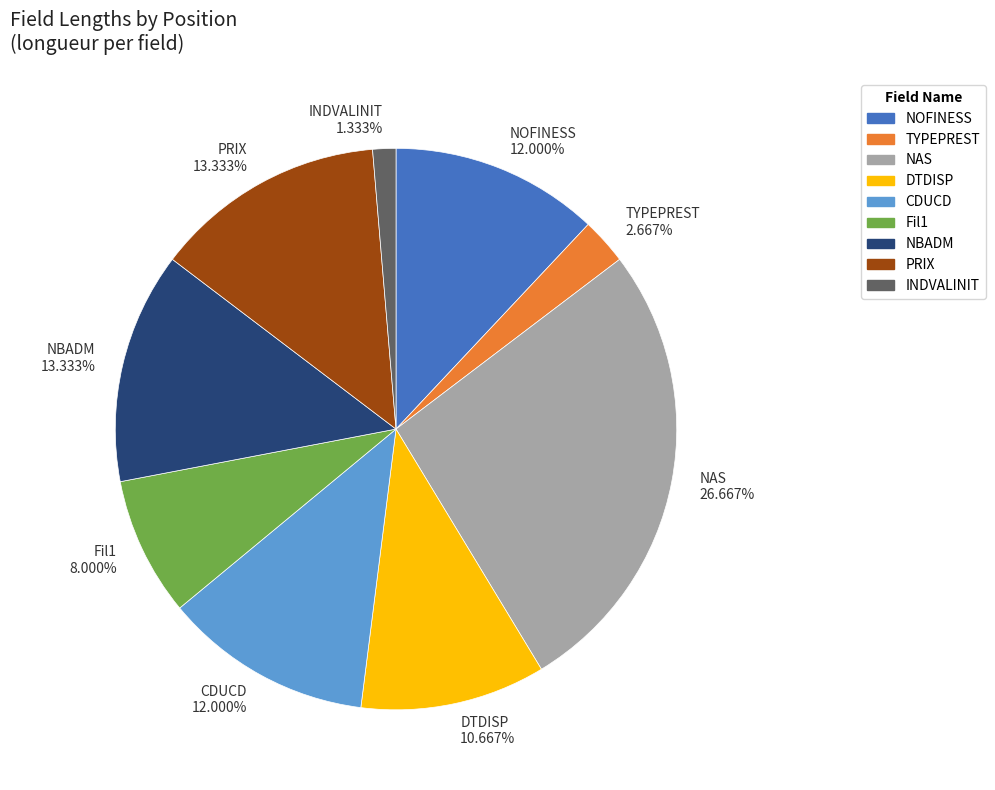

Between PRIX and DTDISP, which is larger?

PRIX